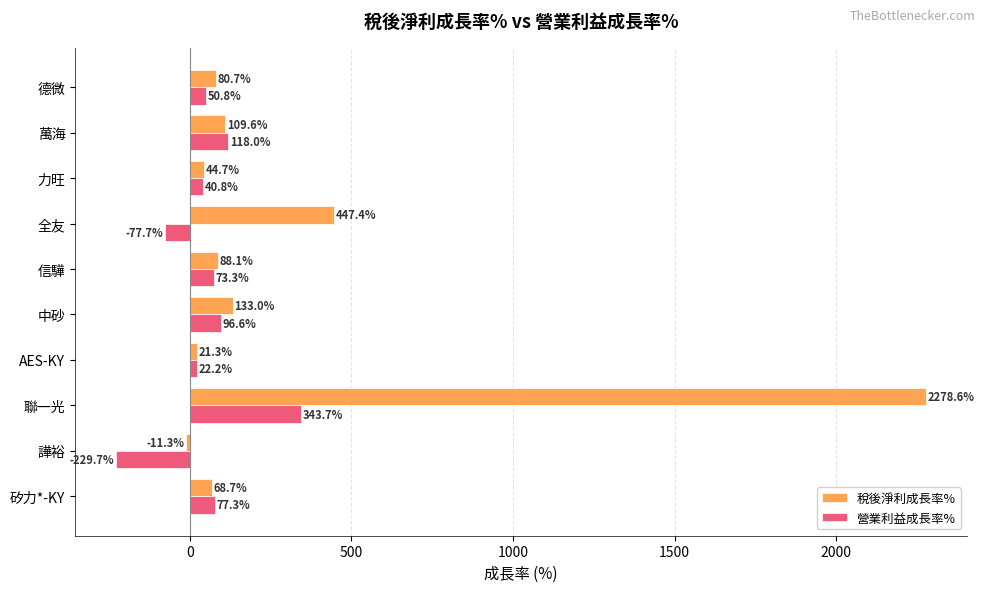

Count the number of categories in the chart.

10